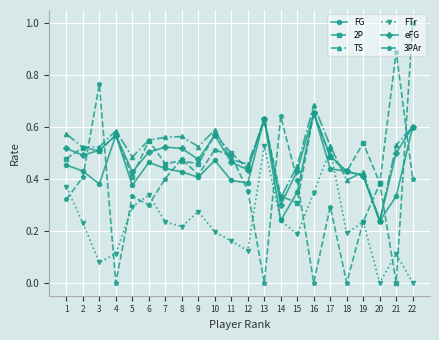

Between 18 and 21, which series saw the biggest shift?

3PAr